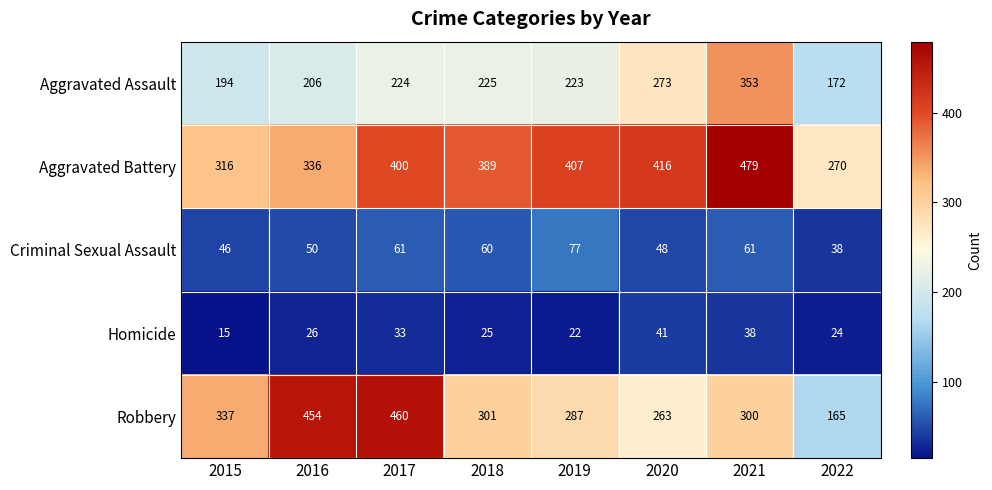

The Criminal Sexual Assault series shows 83 at 2016. True or false?

False